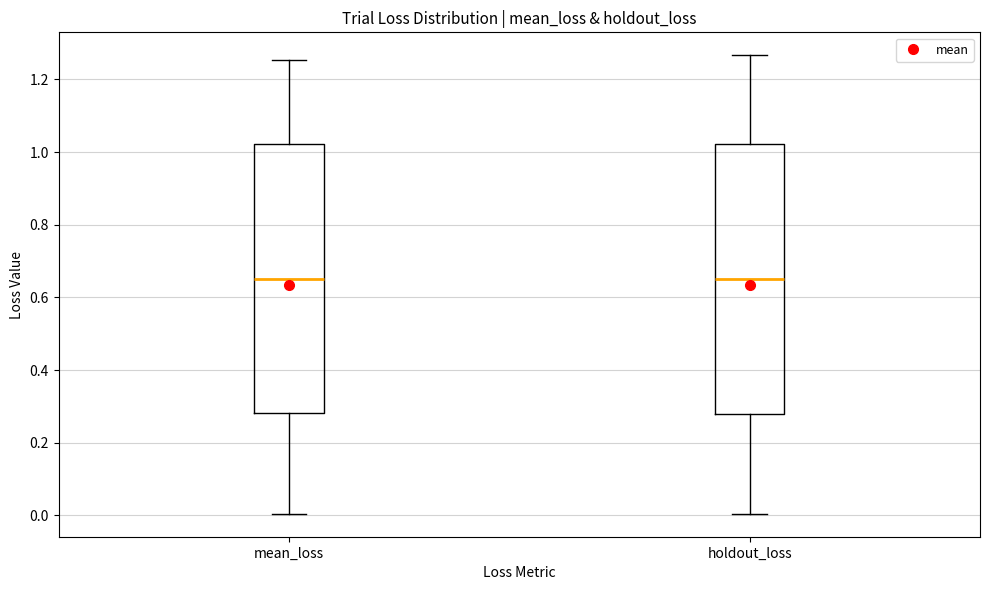

Reading left to right, transcribe this box plot: for each box, give where its median line is, the range the box spans, and where its two whiskers end, as read against the y-axis. The values are not printed on the chart, so give them approximately, as read against the axis.

mean_loss: median 0.66, box 0.28 to 1.02, whiskers 0.00 to 1.26
holdout_loss: median 0.64, box 0.28 to 1.02, whiskers 0.00 to 1.26